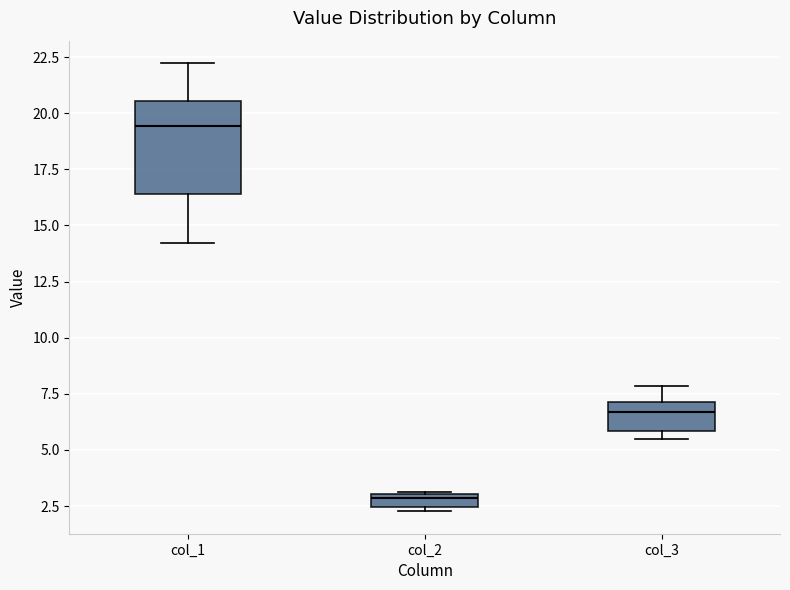

Where is the upper edge of the box for col_1 on the y-axis? The values are not printed on the chart, so give them approximately, as read against the axis.

20.5